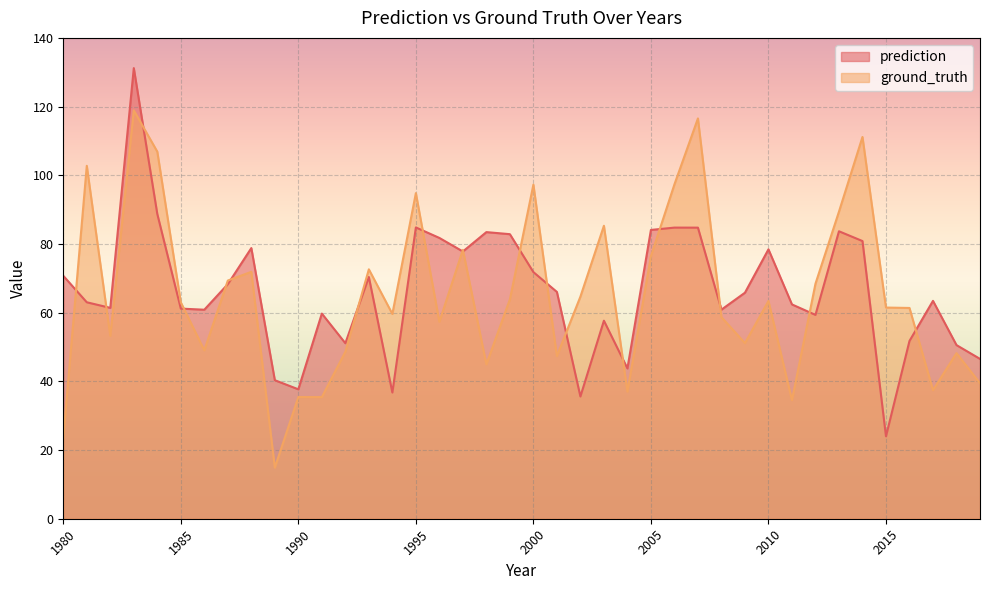

After their last crossing, which series has the higher values: prediction or ground_truth?

prediction